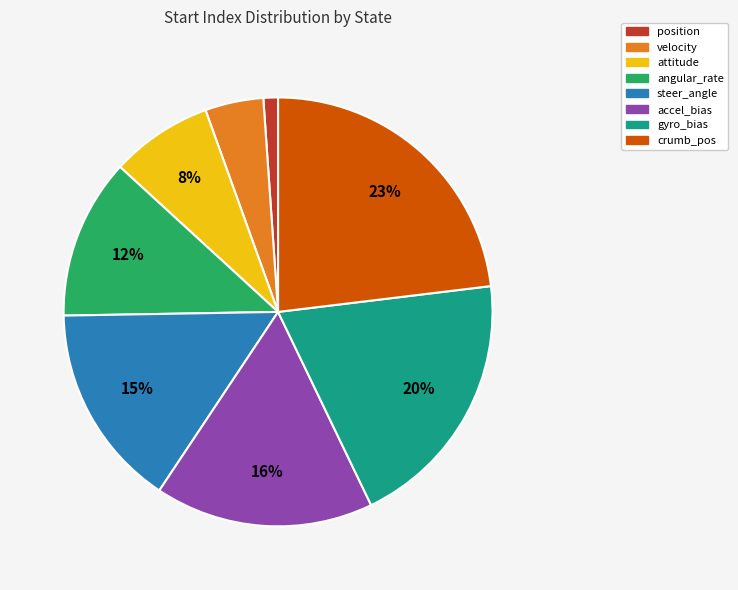

Approximately how many times larger is the value at velocity compared to position?

4.0